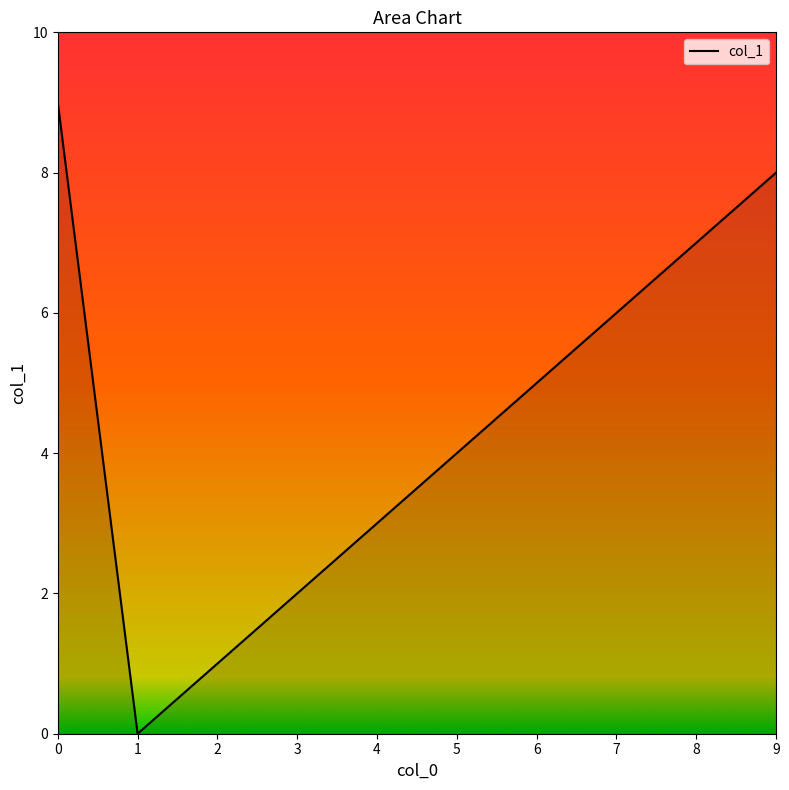

What is the average value?

6